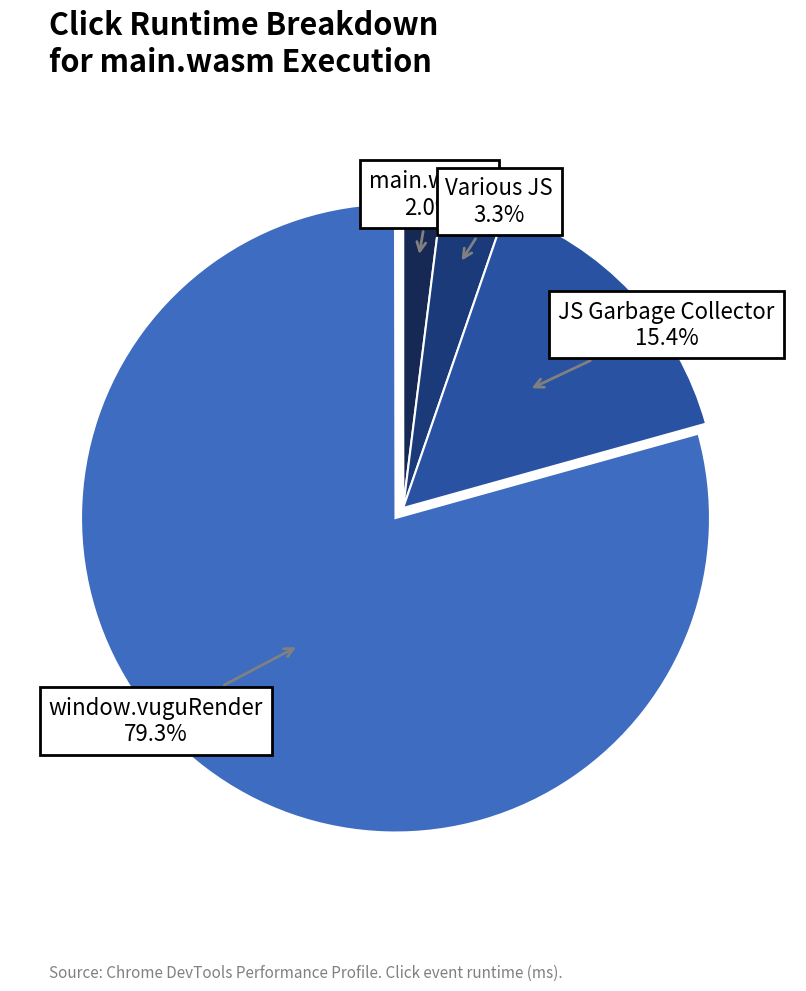

Does any single category account for the majority?

Yes